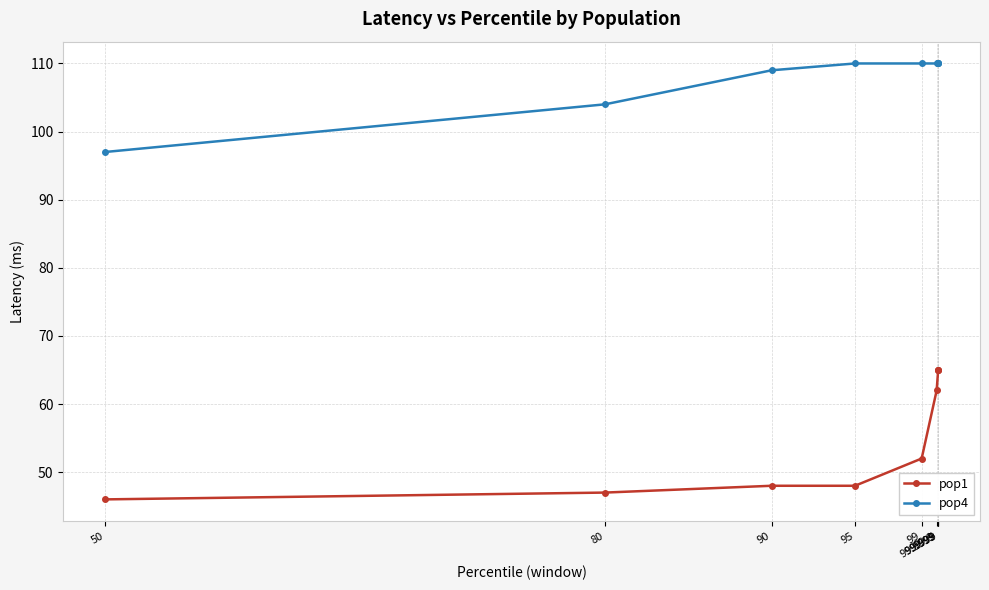

How many data points does each series have?

9